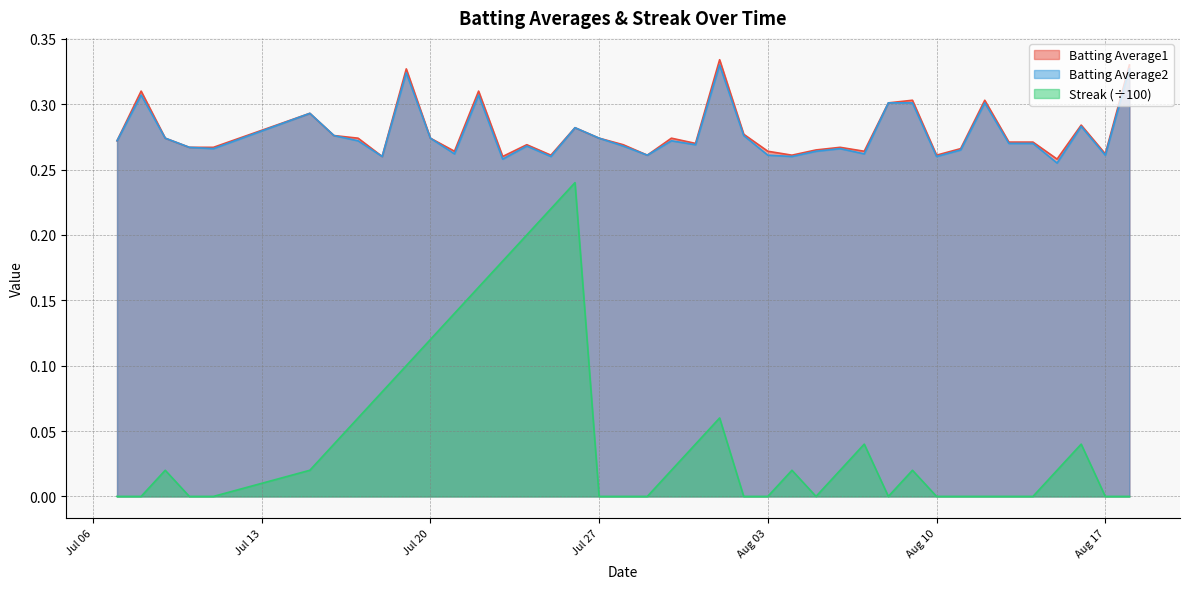

How many interior local valleys does the Batting Average1 series have?

11